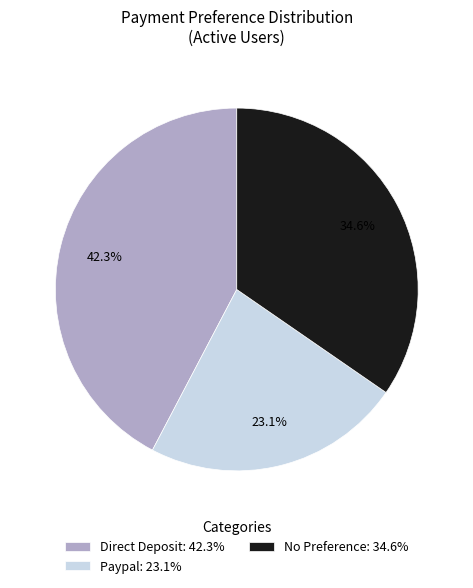

What is the ratio of the value at No Preference: 34.6% to the value at Direct Deposit: 42.3%?

0.8